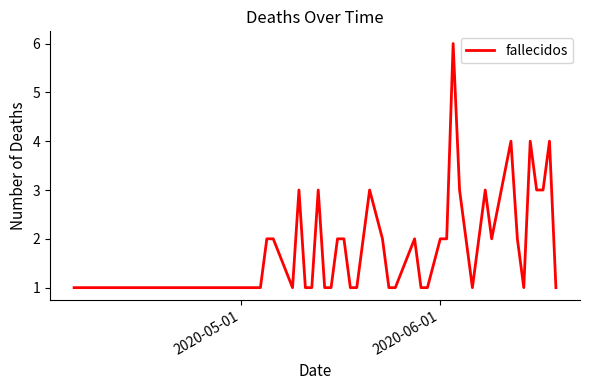

What is the maximum value shown in the chart?

6